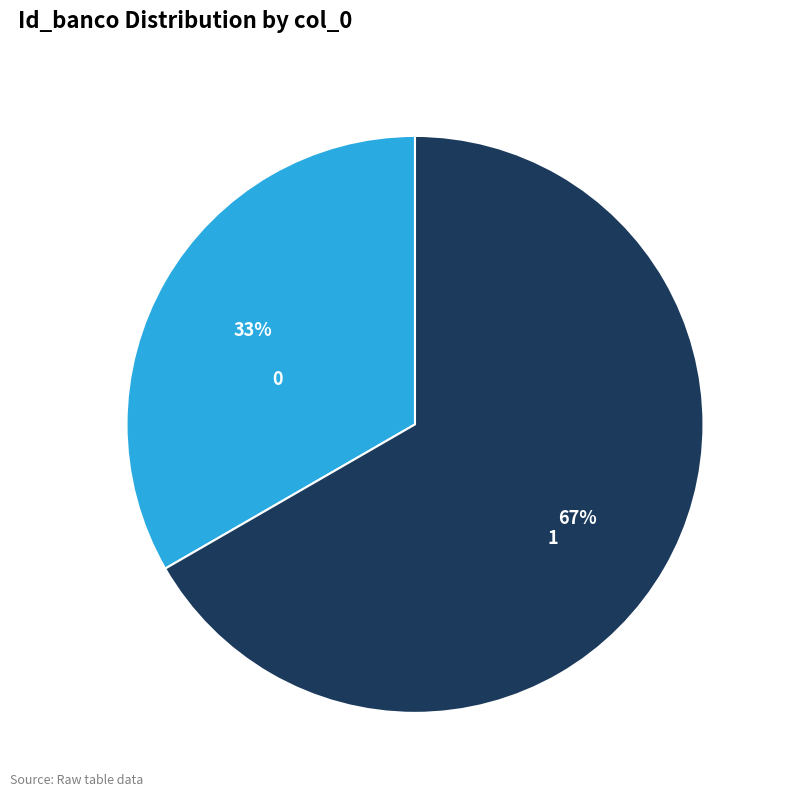

Combined, do 1 and 0 account for over 50%?

Yes